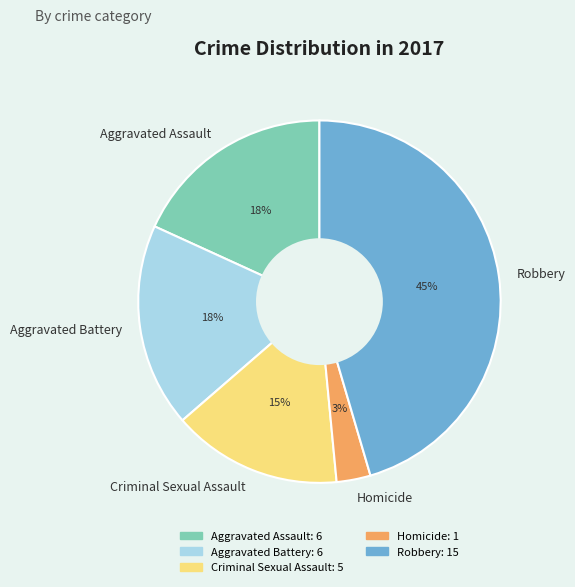

True or false: Criminal Sexual Assault accounts for 15% of the total.

True